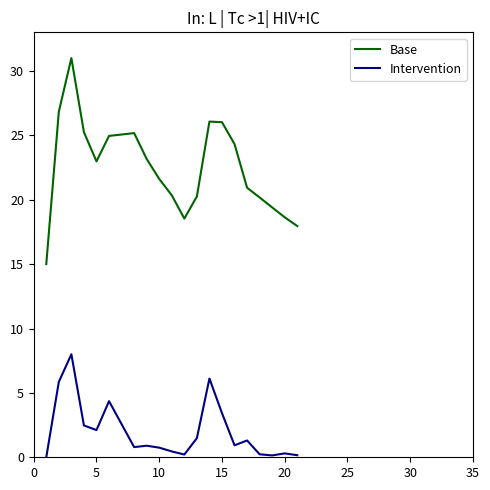

What is the difference between the maximum and minimum values in the Intervention series?

8.0